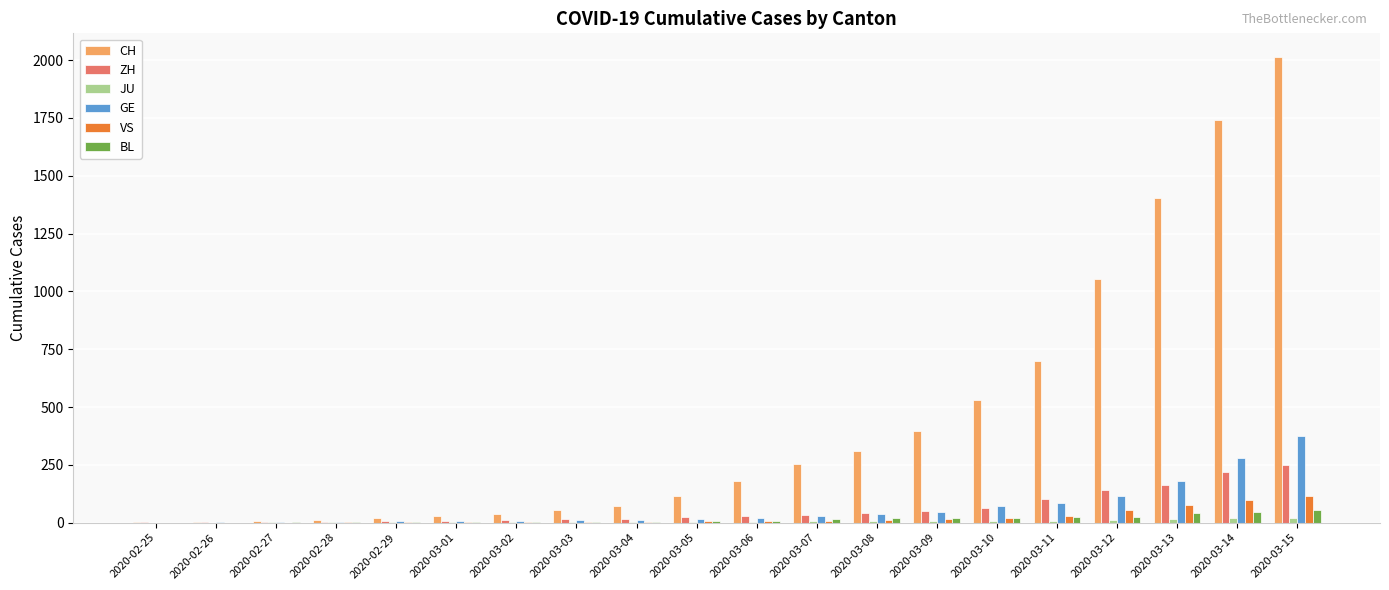

What is the sum of all VS values?

455